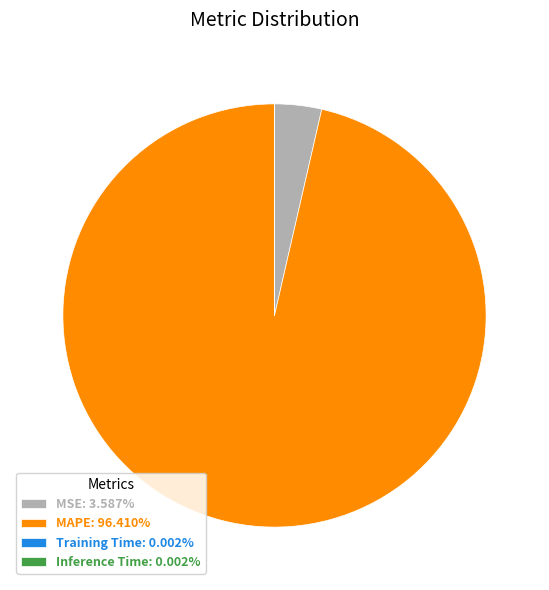

Combined, do MSE: 3.587% and MAPE: 96.410% account for over 50%?

Yes